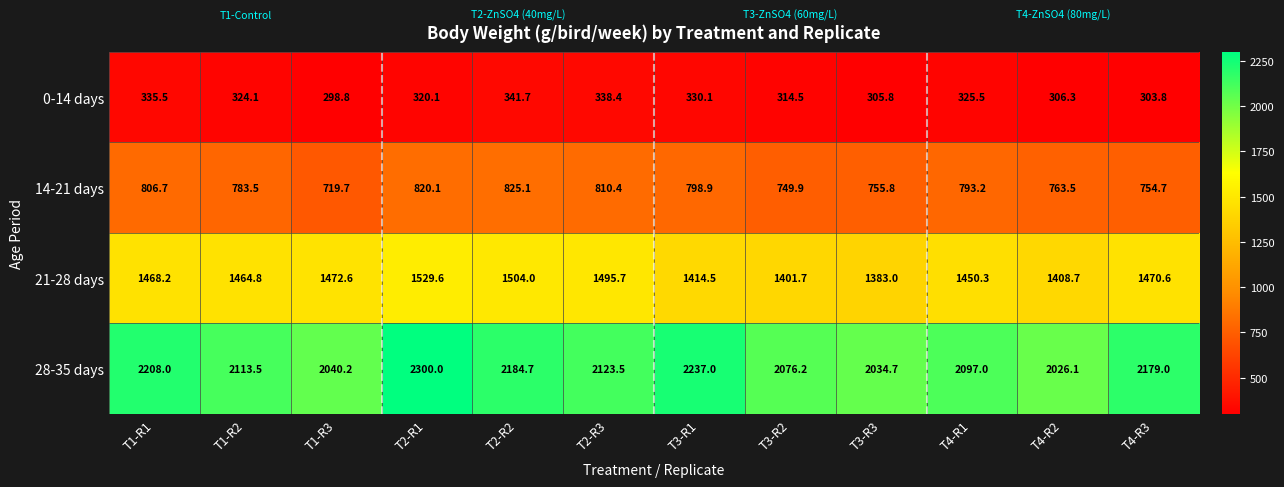

Read the 28-35 days value at T3-R3.

2034.7